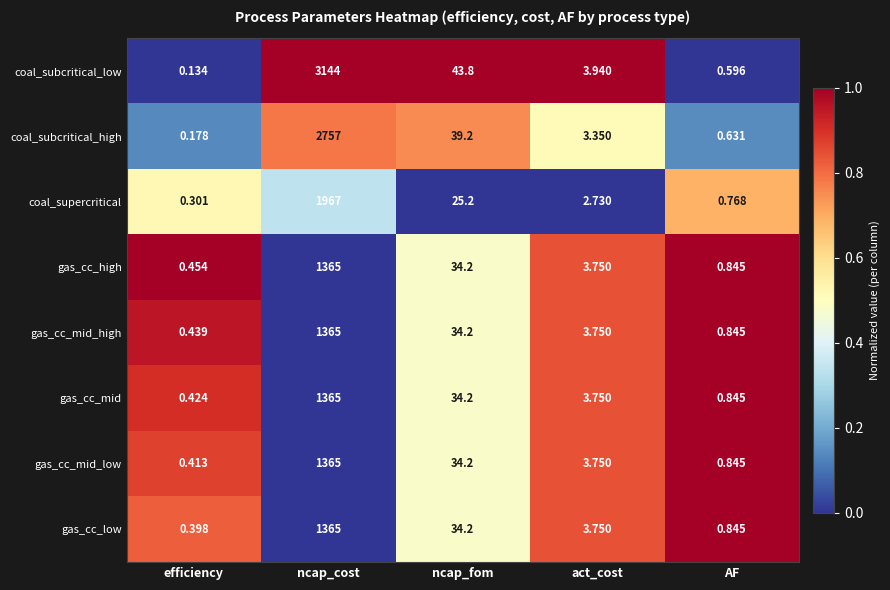

Which category has the highest value across all series?

ncap_cost